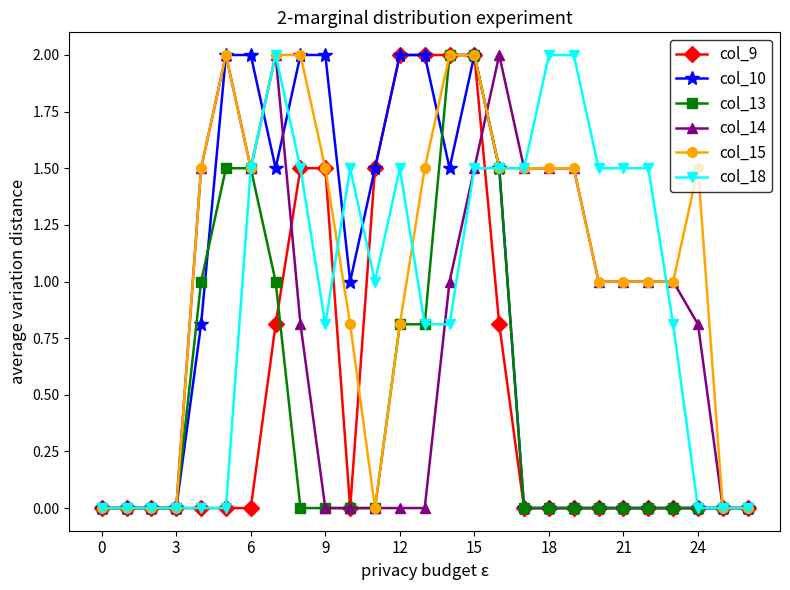

What is the greatest value displayed?

2.0